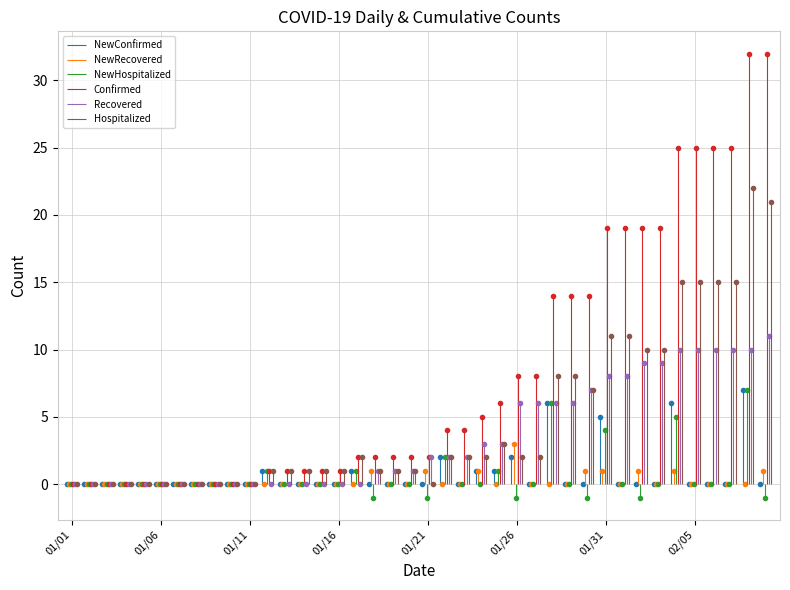

At which category is the sum across all series the highest?

02/08